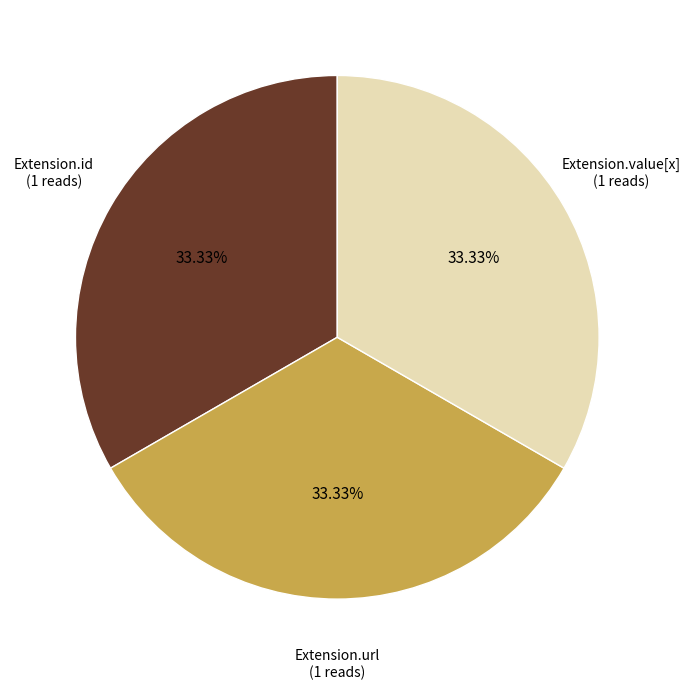

Do Extension.id and Extension.url together represent more than half of the pie?

Yes